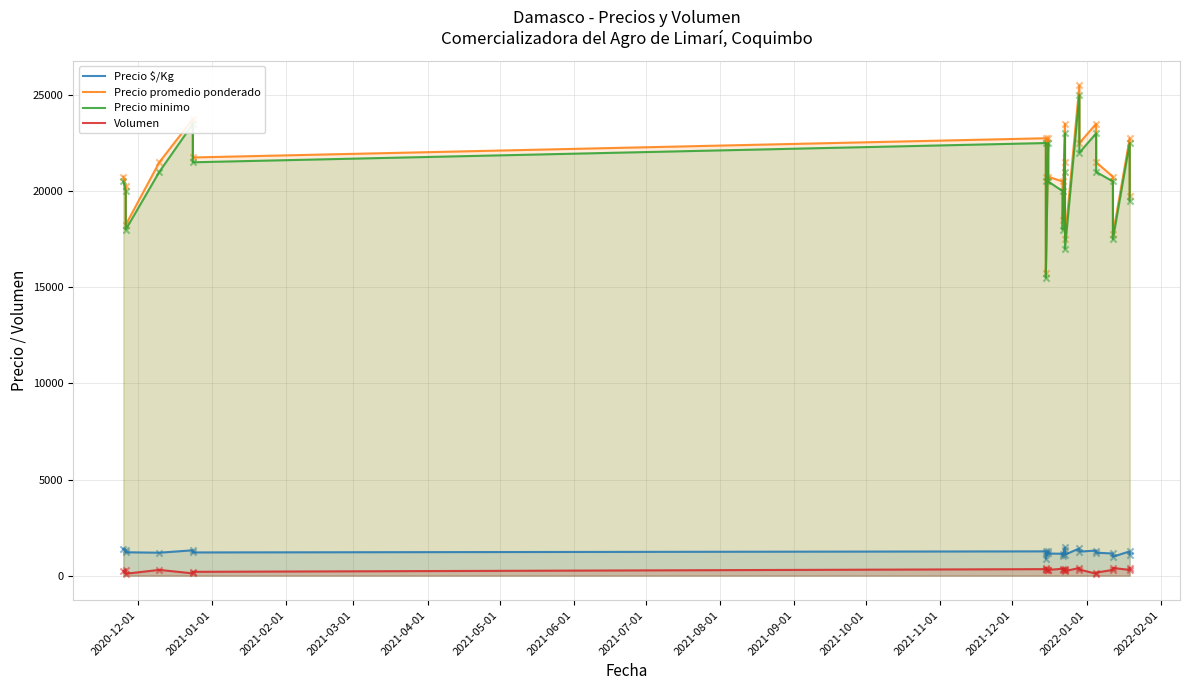

What is the total value across all series at 2021-07-01?

42803